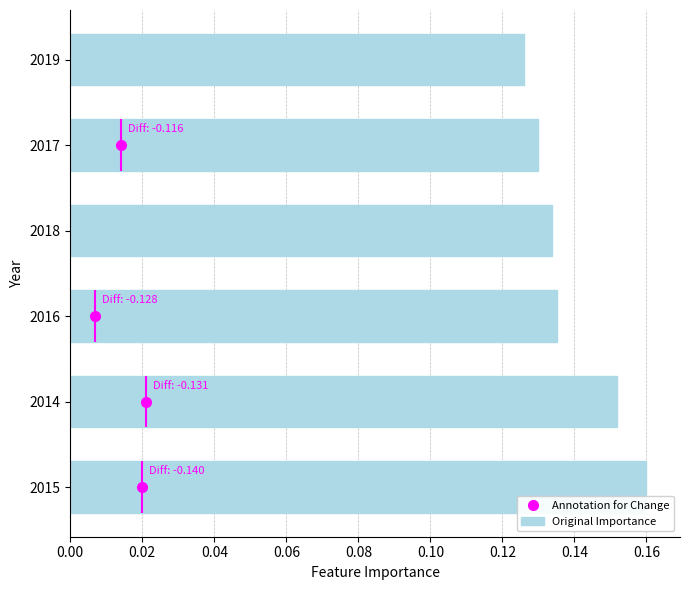

How many bars are there in total?

6